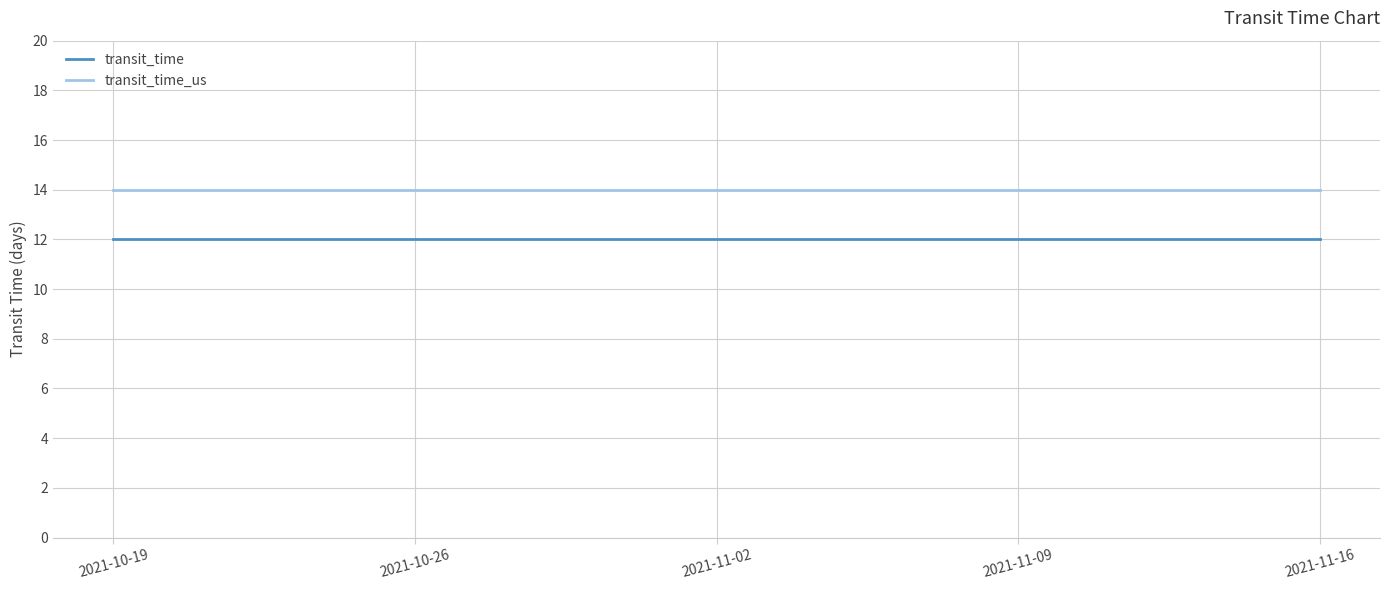

True or false: transit_time and transit_time_us intersect in this chart.

False